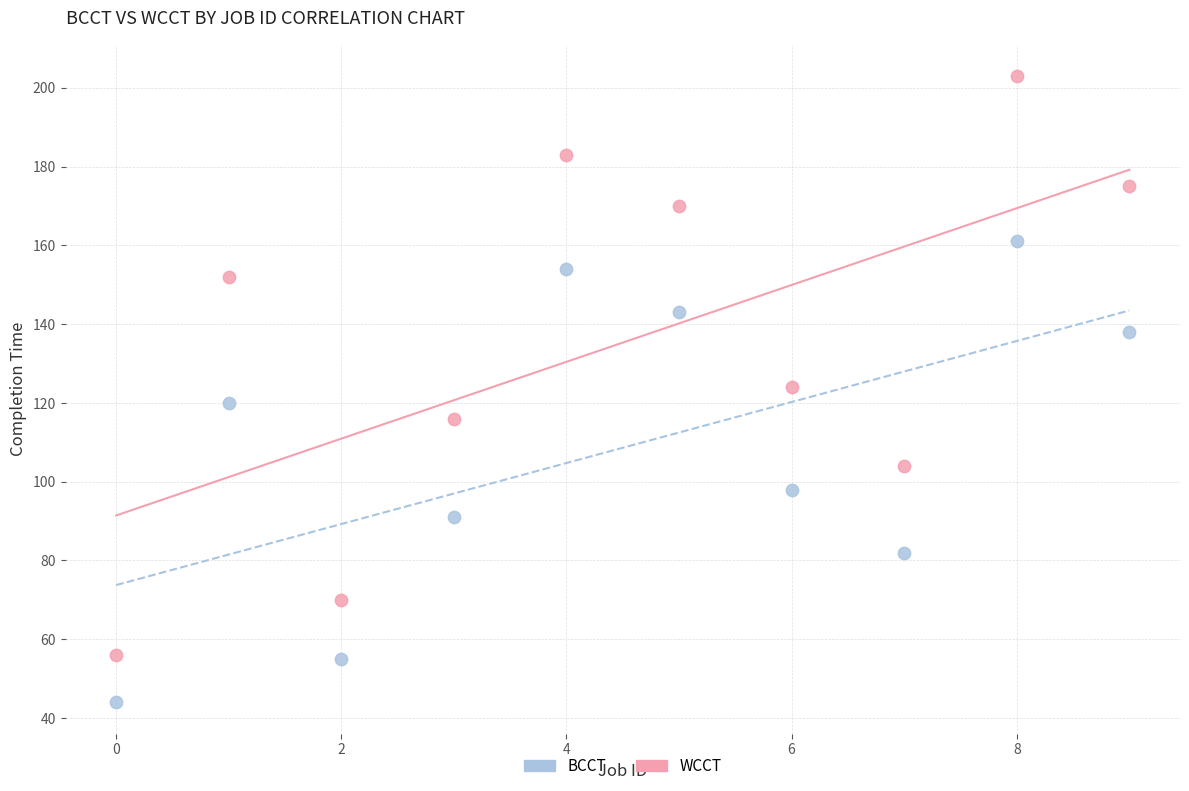

What are all the series names shown in the legend?

BCCT, WCCT